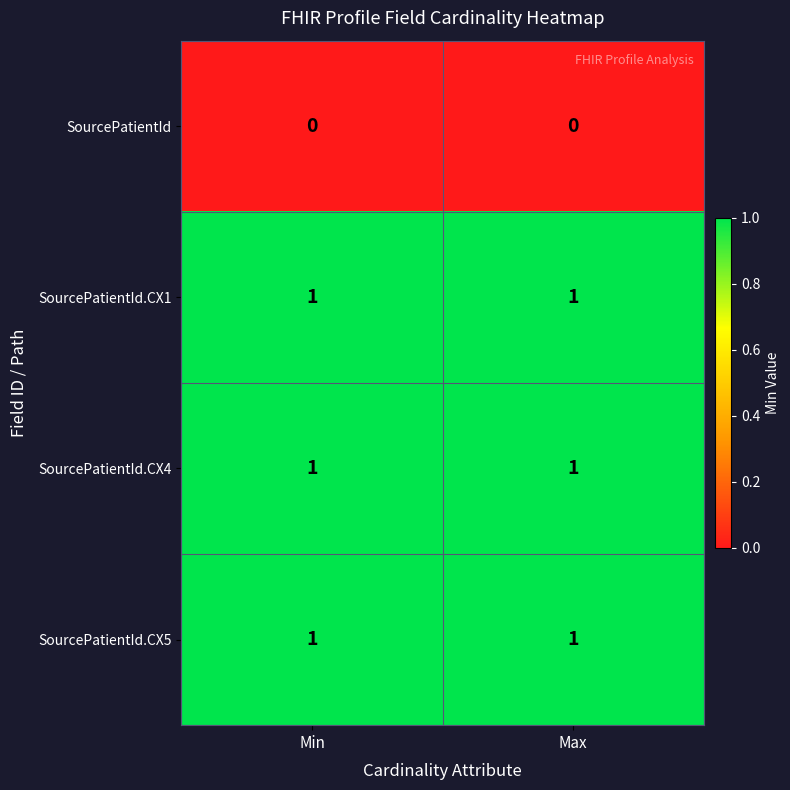

What is the total value across all series at Min?

3